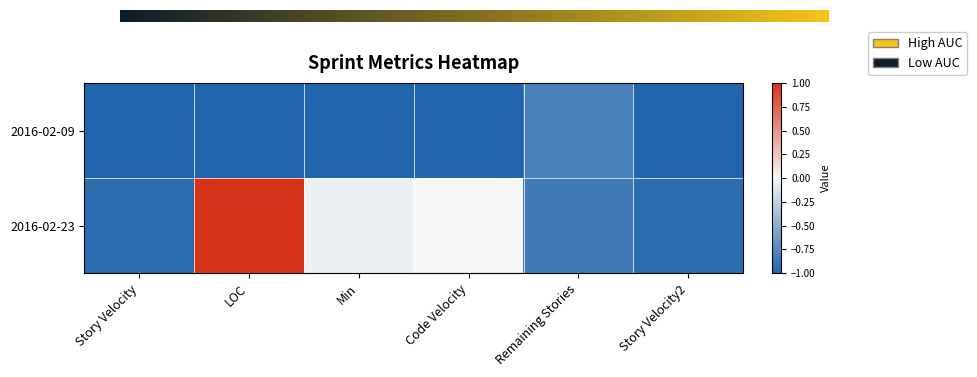

What is the greatest value displayed?

1.0